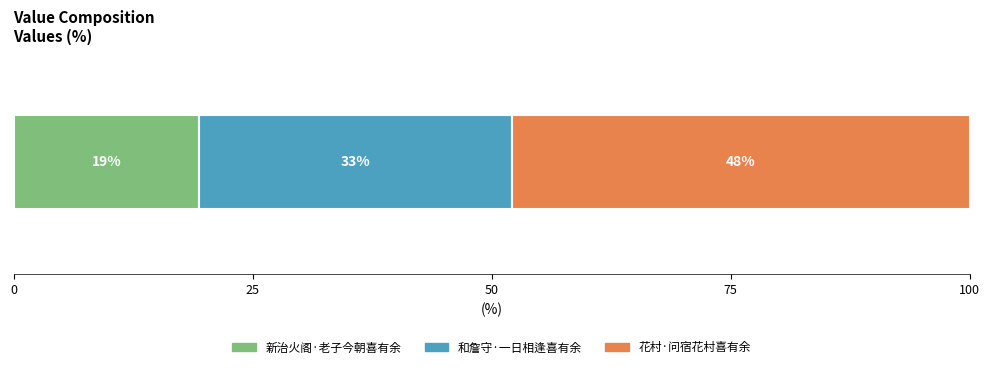

Reading right to left, what are all the values shown in this chart?

203413	138995	82492